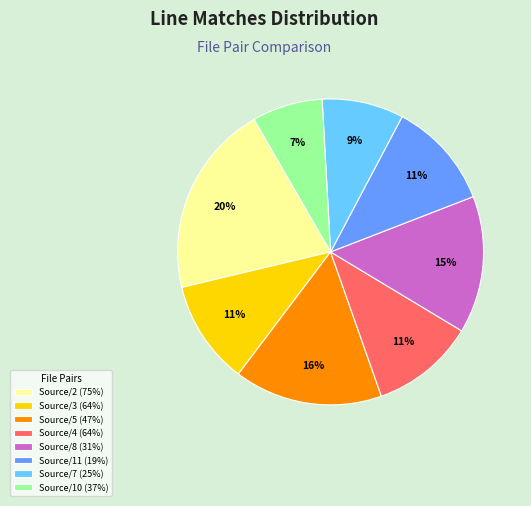

To the nearest percent, what is the average slice percentage?

12%